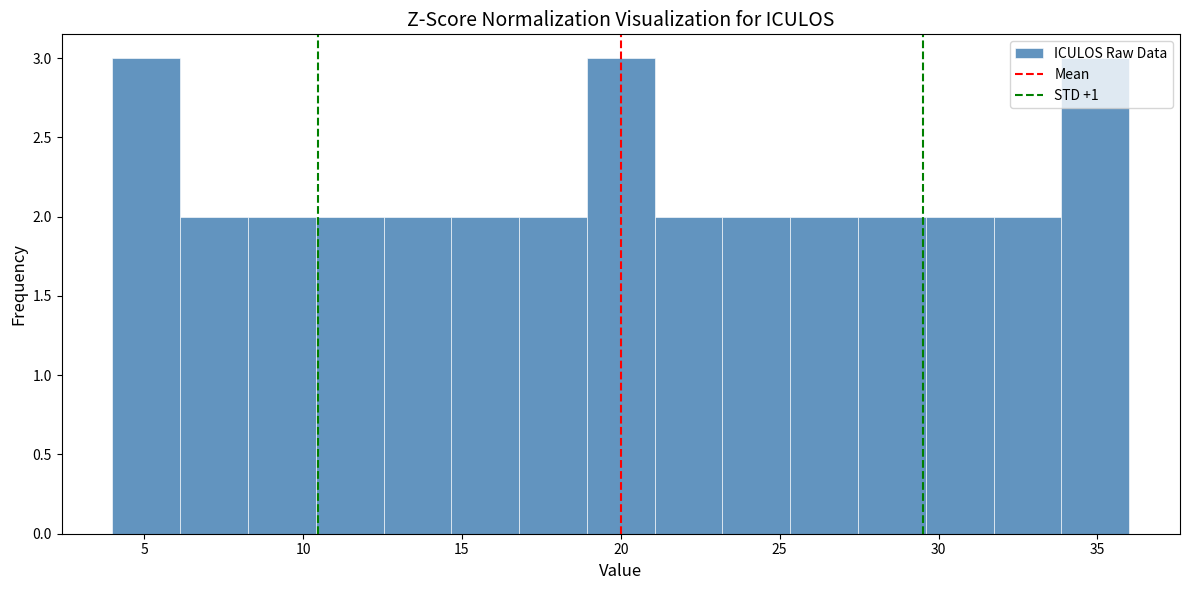

Reading left to right, transcribe this chart: for each bar, give the range it covers on the x-axis and its height. Neither the bar edges nor the heights are printed on the chart, so give them approximately, as read against the axes.

4.0 to 6.0: 3
6.0 to 8.5: 2
8.5 to 10.5: 2
10.5 to 12.5: 2
12.5 to 14.5: 2
14.5 to 17.0: 2
17.0 to 19.0: 2
19.0 to 21.0: 3
21.0 to 23.0: 2
23.0 to 25.5: 2
25.5 to 27.5: 2
27.5 to 29.5: 2
29.5 to 31.5: 2
31.5 to 34.0: 2
34.0 to 36.0: 3